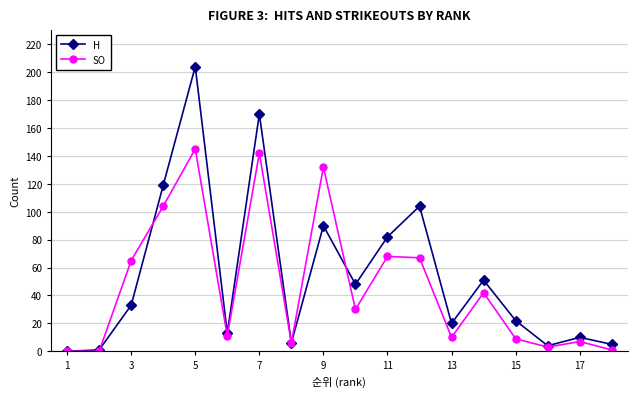

Which series has the widest spread of values?

H